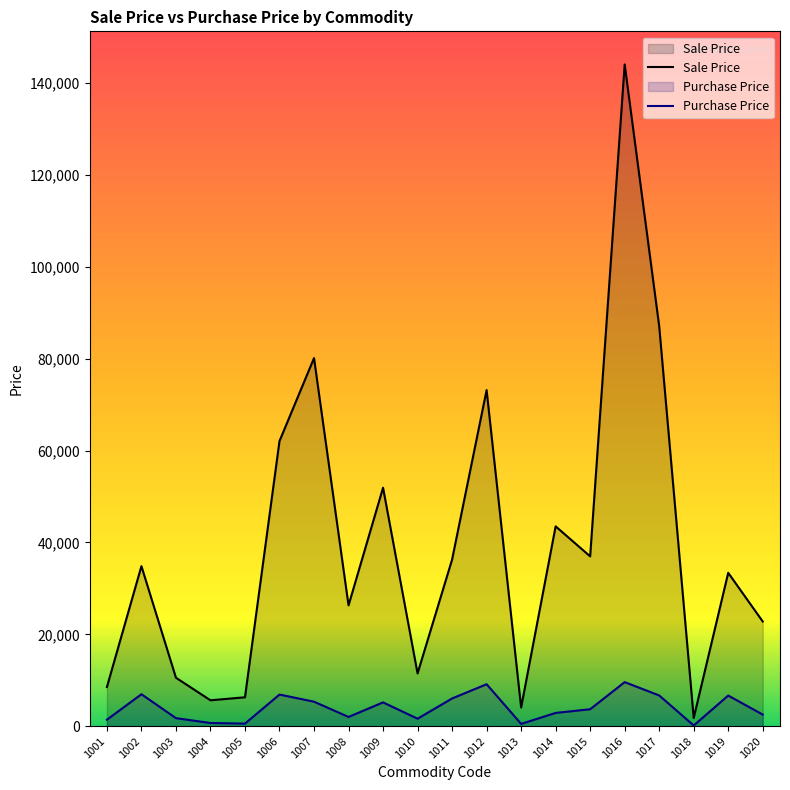

At which category is the sum across all series the highest?

1016